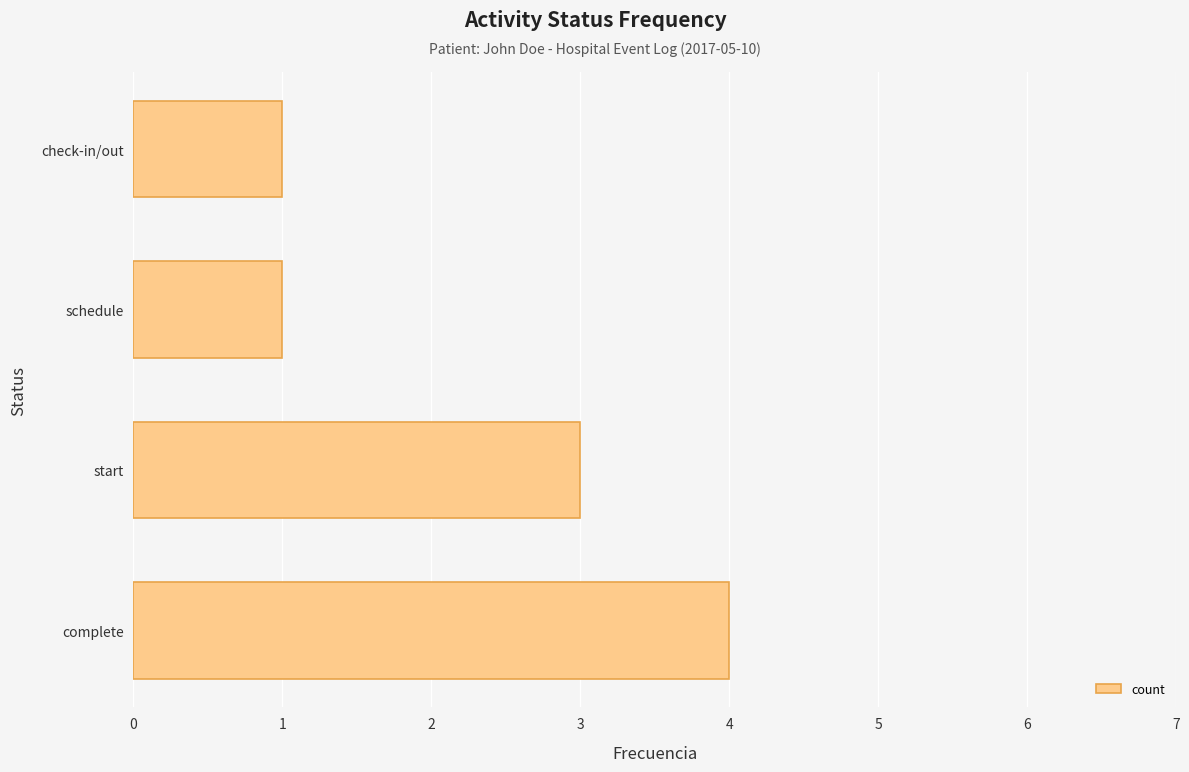

How many values are between 1 and 4?

4